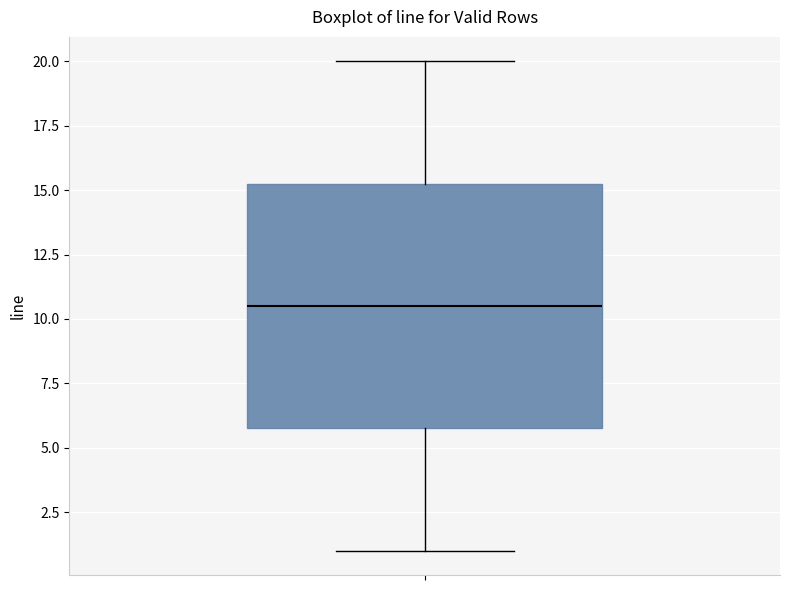

Transcribe this box plot: give where the median line is, the range the box spans, and where the two whiskers end, as read against the y-axis. The values are not printed on the chart, so give them approximately, as read against the axis.

median 10.5, box 6.0 to 15.5, whiskers 1.0 to 20.0